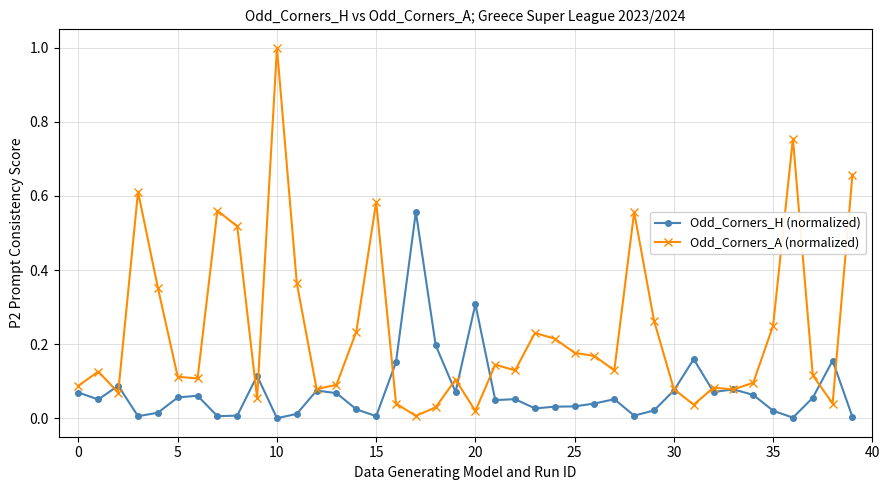

What is the maximum value shown in the chart?

1.0